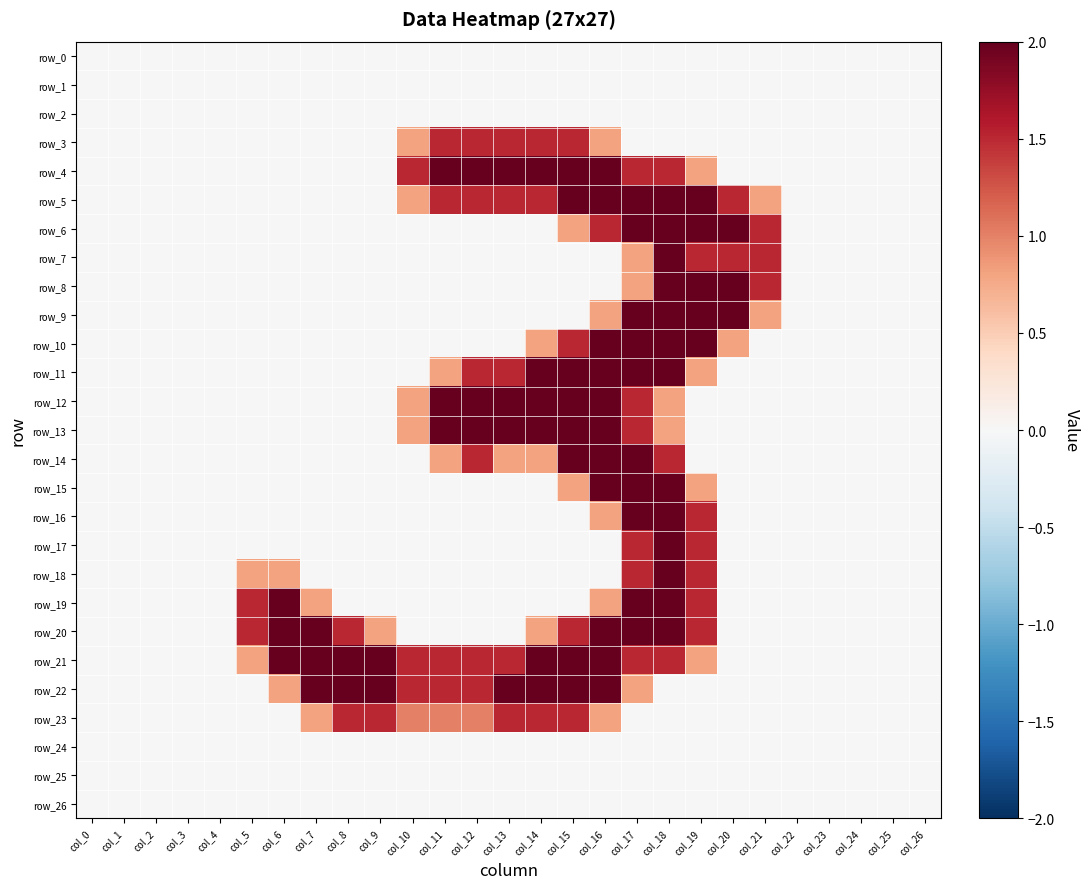

Which series has the widest spread of values?

row_4